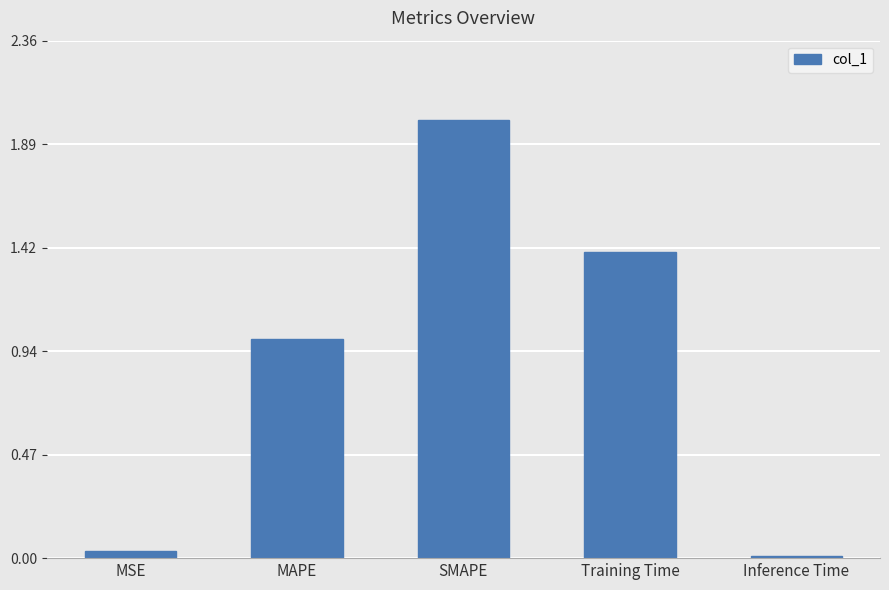

Rank the categories by value from lowest to highest.

Inference Time, MSE, MAPE, Training Time, SMAPE